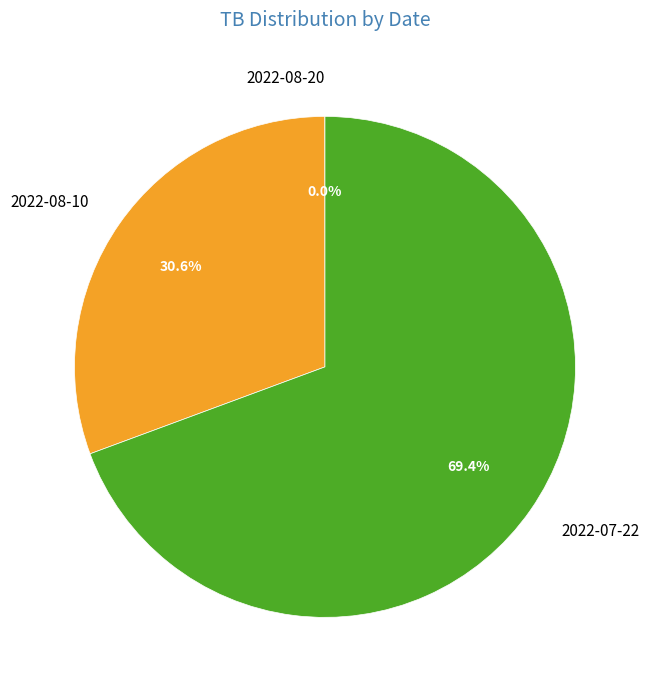

What is the total percentage of 2022-07-22 and 2022-08-10?

100.0%